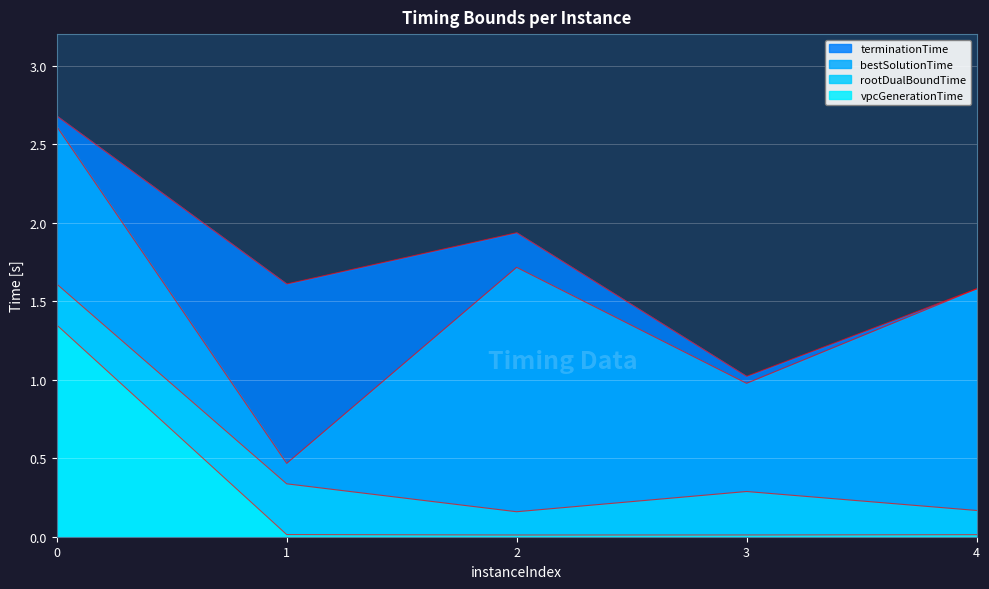

Reading left to right, extract all data points from this chart.

vpcGenerationTime: 0=1.3	1=0.0	2=0.0	3=0.0	4=0.0
rootDualBoundTime: 0=1.6	1=0.3	2=0.2	3=0.3	4=0.2
bestSolutionTime: 0=2.6	1=0.5	2=1.7	3=1.0	4=1.6
terminationTime: 0=2.7	1=1.6	2=1.9	3=1.0	4=1.6